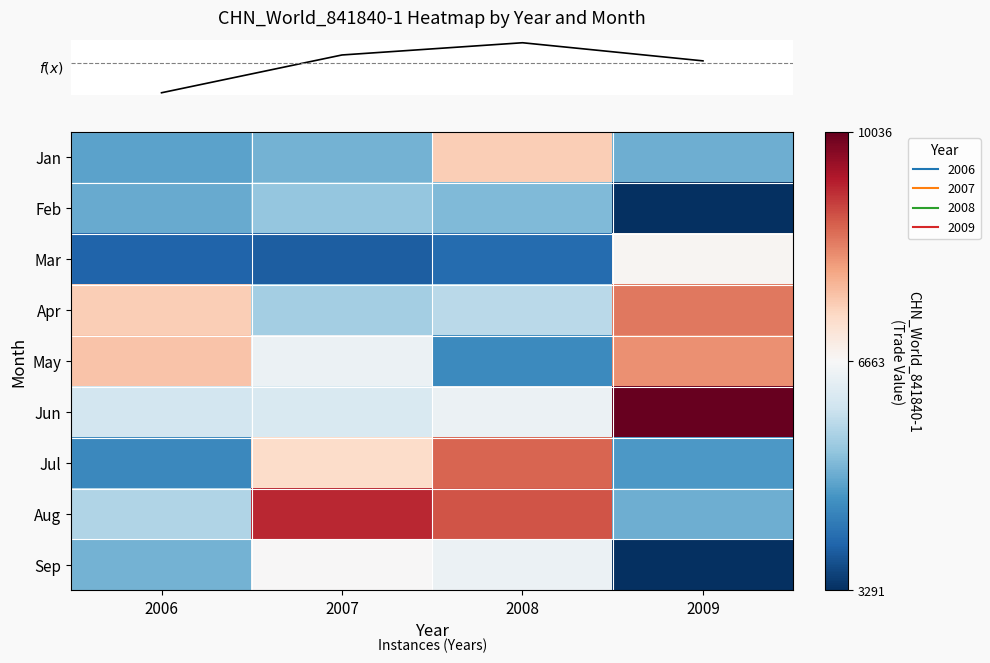

Which label corresponds to the smallest value in the chart?

2009